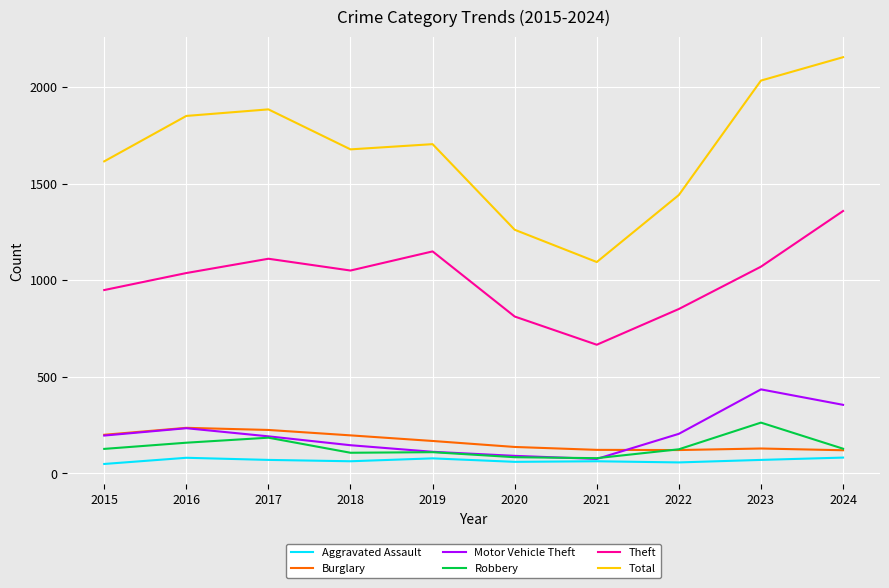

What is the lowest value of the Aggravated Assault series?

49